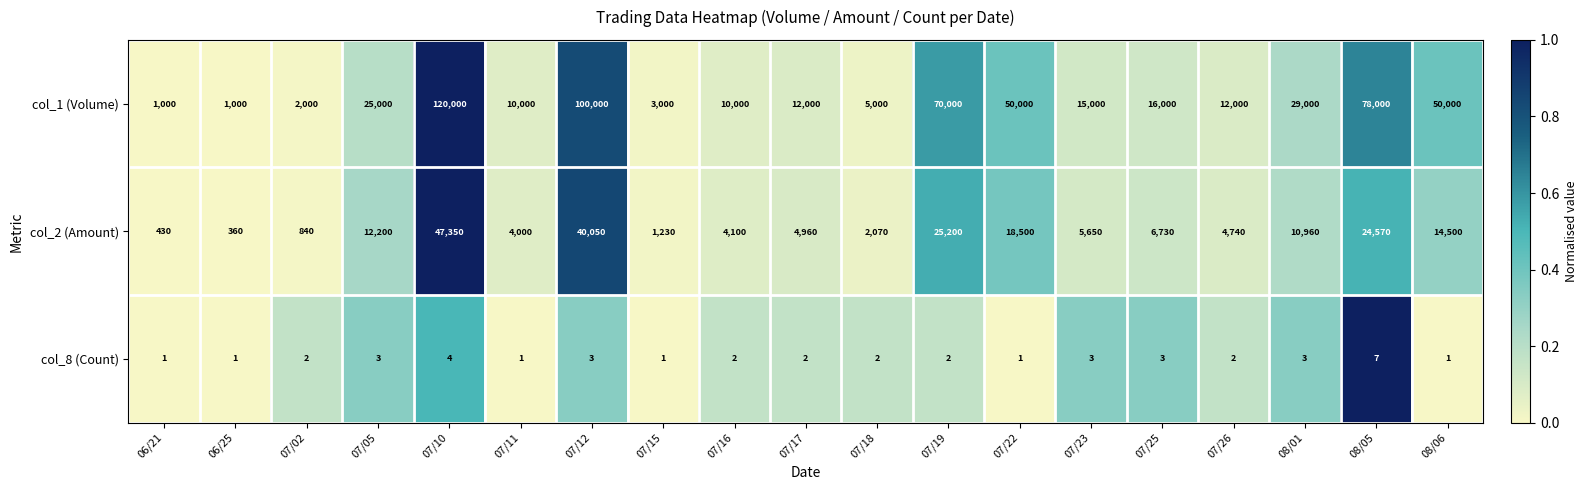

Count the number of categories in the chart.

19